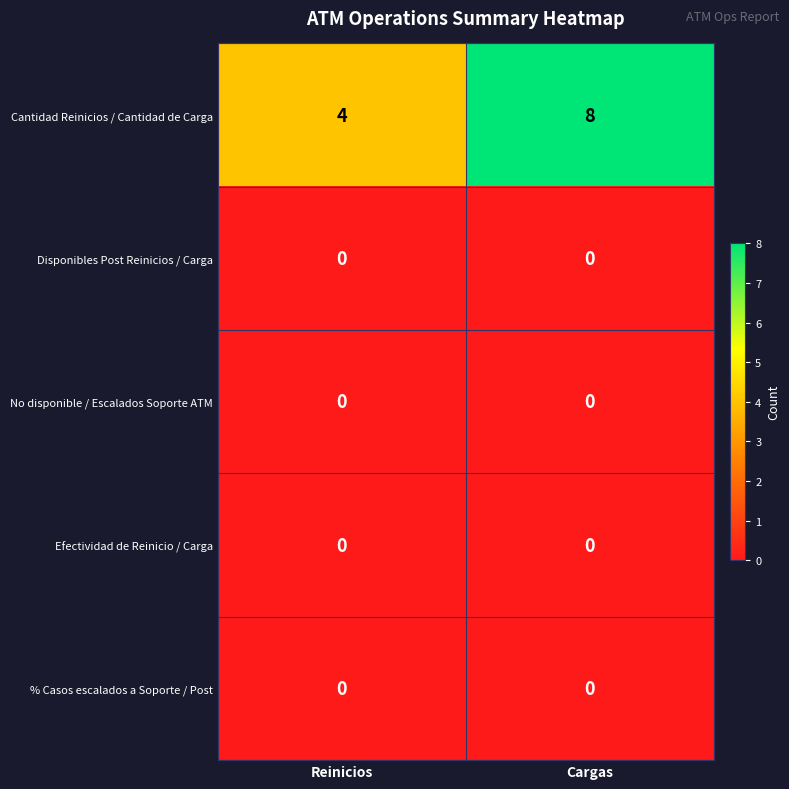

How many series are shown in this chart?

5